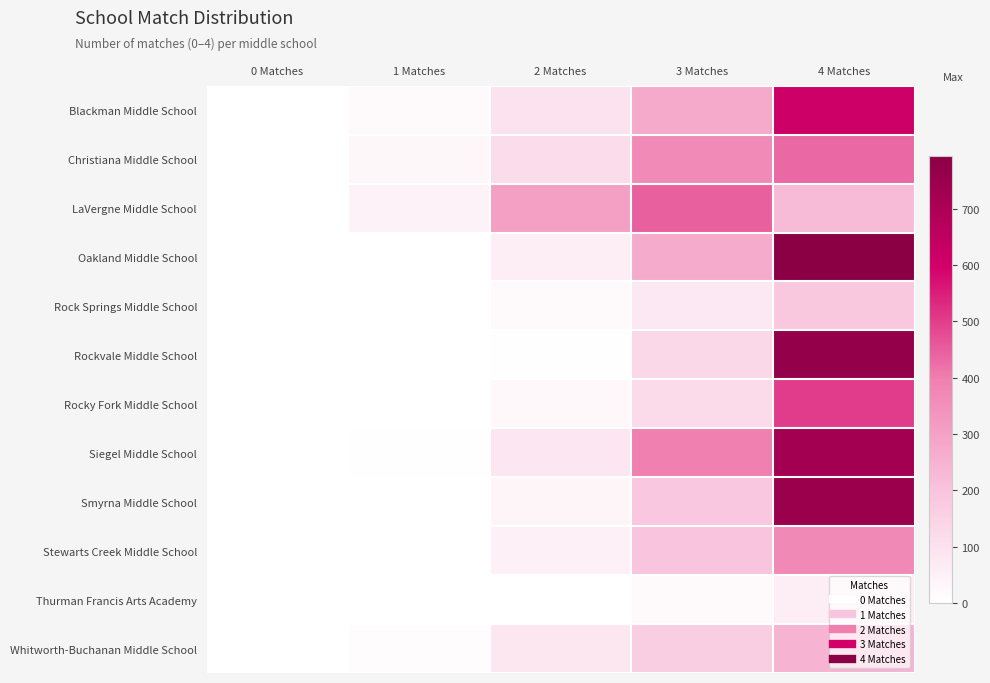

Reading left to right, what are all the values shown in this chart?

Blackman Middle School: 0 Matches=0	1 Matches=20	2 Matches=97	3 Matches=274	4 Matches=615
Christiana Middle School: 0 Matches=2	1 Matches=27	2 Matches=117	3 Matches=368	4 Matches=433
LaVergne Middle School: 0 Matches=3	1 Matches=41	2 Matches=307	3 Matches=446	4 Matches=225
Oakland Middle School: 0 Matches=0	1 Matches=2	2 Matches=56	3 Matches=270	4 Matches=794
Rock Springs Middle School: 0 Matches=0	1 Matches=1	2 Matches=17	3 Matches=75	4 Matches=184
Rockvale Middle School: 0 Matches=0	1 Matches=1	2 Matches=6	3 Matches=132	4 Matches=765
Rocky Fork Middle School: 0 Matches=0	1 Matches=0	2 Matches=22	3 Matches=123	4 Matches=500
Siegel Middle School: 0 Matches=0	1 Matches=4	2 Matches=82	3 Matches=394	4 Matches=726
Smyrna Middle School: 0 Matches=0	1 Matches=2	2 Matches=32	3 Matches=188	4 Matches=749
Stewarts Creek Middle School: 0 Matches=0	1 Matches=2	2 Matches=52	3 Matches=196	4 Matches=370
Thurman Francis Arts Academy: 0 Matches=0	1 Matches=0	2 Matches=3	3 Matches=17	4 Matches=60
Whitworth-Buchanan Middle School: 0 Matches=1	1 Matches=11	2 Matches=80	3 Matches=170	4 Matches=247